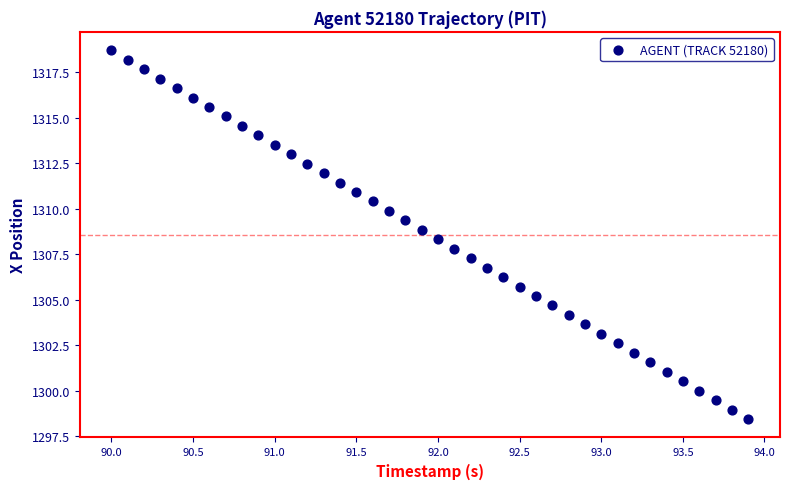

What is the range of Y values (max minus min)?

20.3